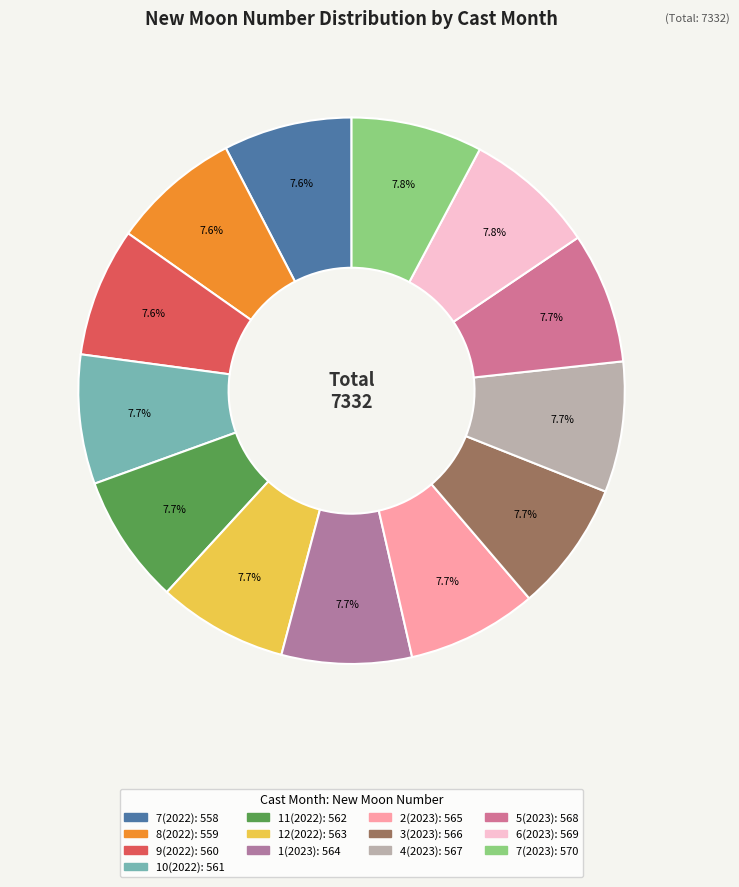

The 10(2022) slice represents 8% of the pie. True or false?

True